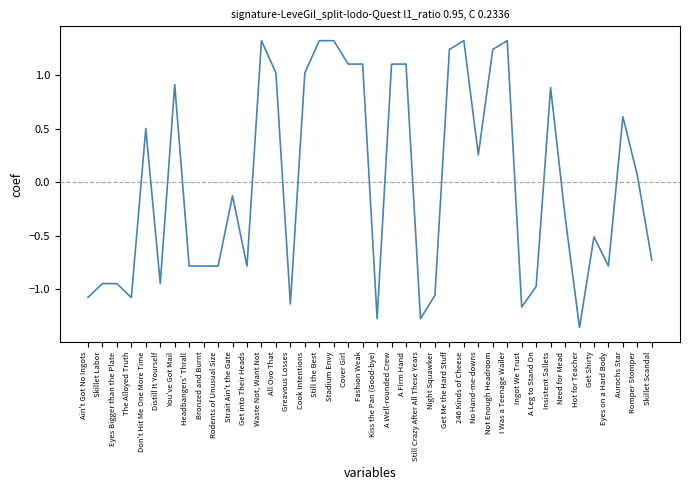

What is the greatest value displayed?

1.3